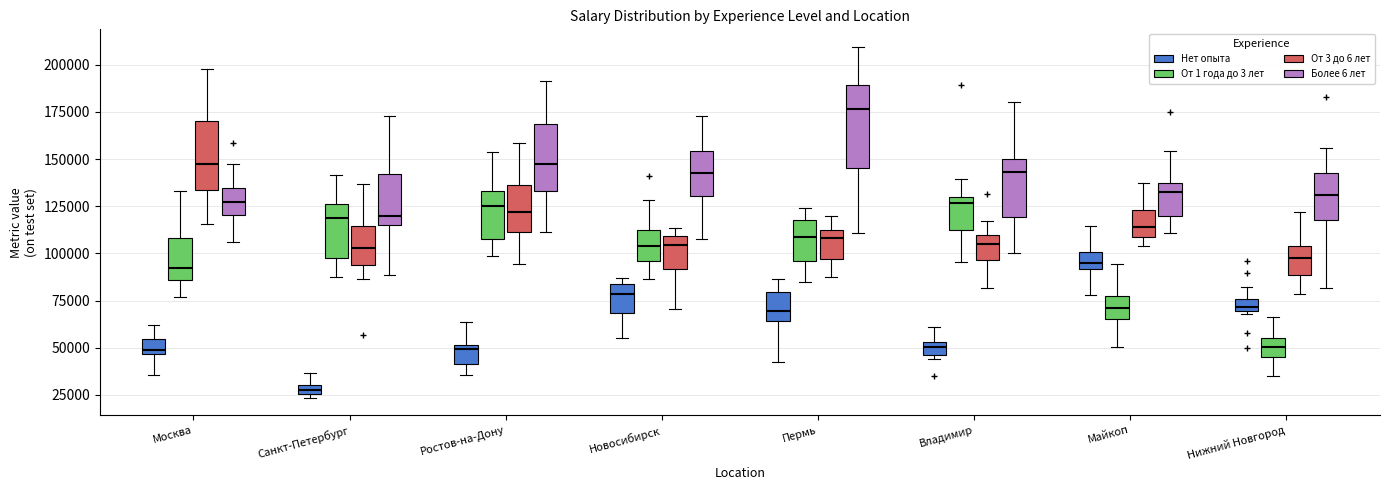

Which box is the tallest, from its lower edge to its upper edge?

Пермь (Более 6 лет)